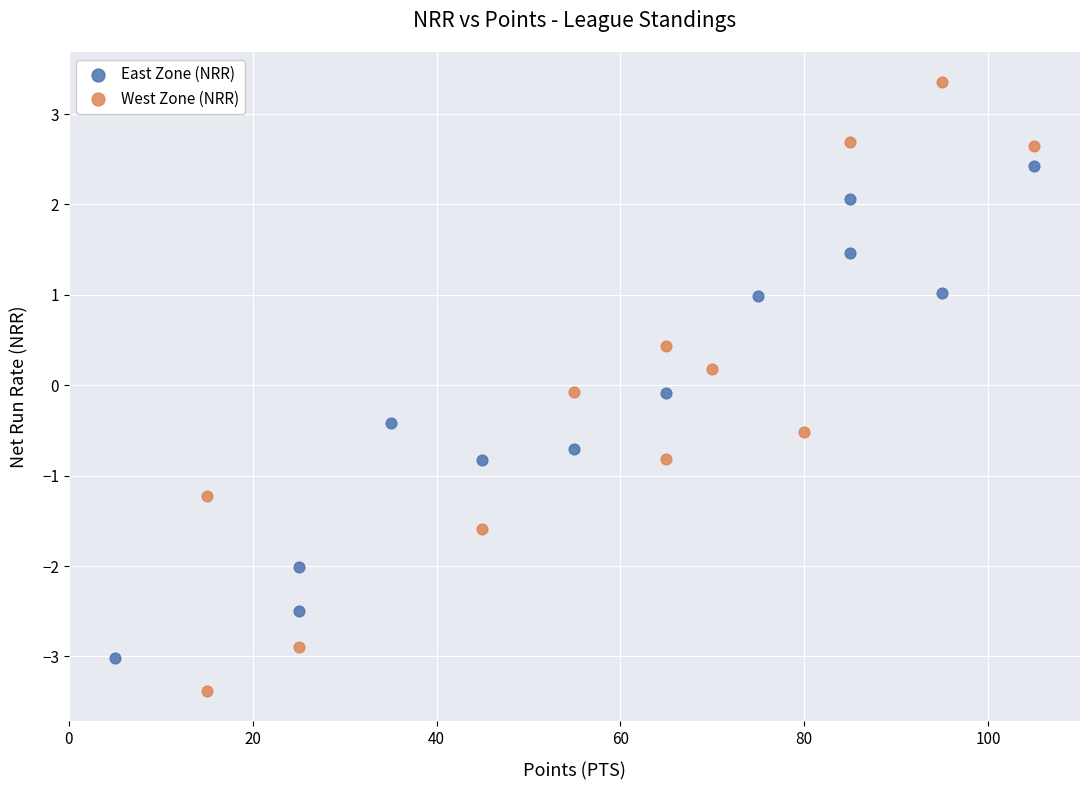

Which series has the widest spread of Y values?

West Zone (NRR)